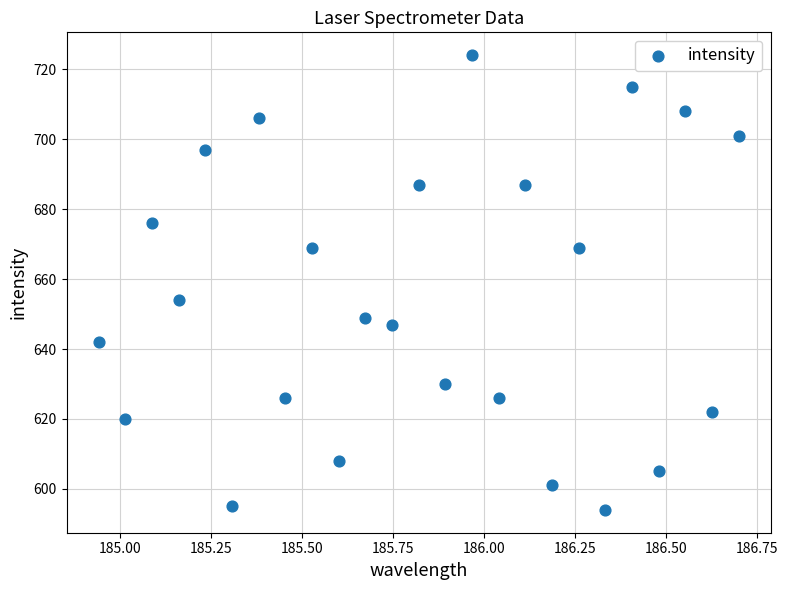

What Y value in the scatter plot is closest to 659?

654